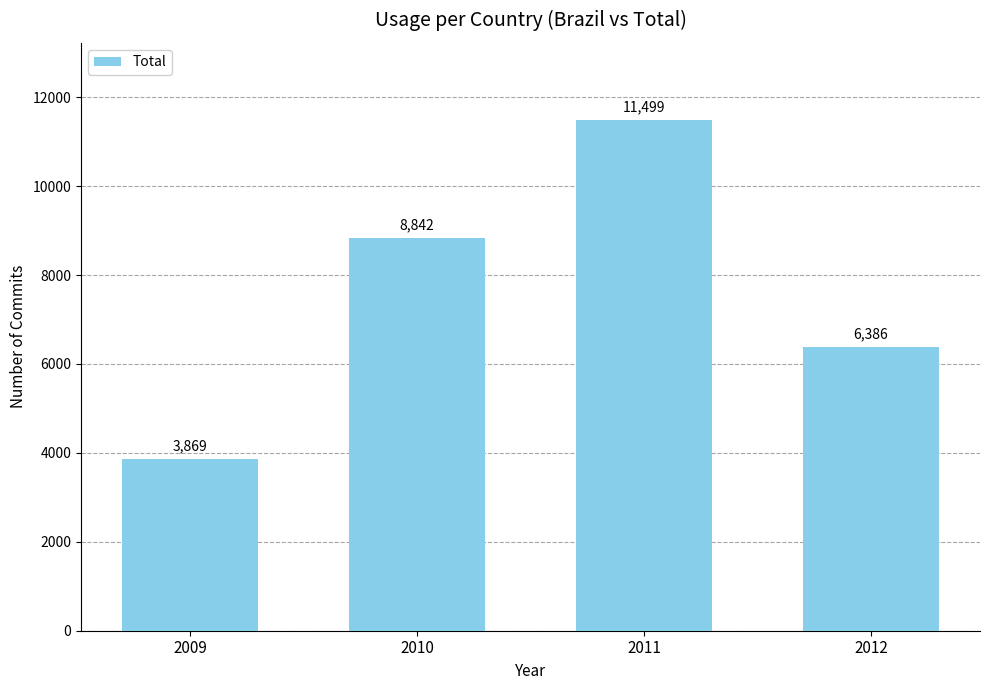

List the labels in order of value, smallest first.

2009, 2012, 2010, 2011